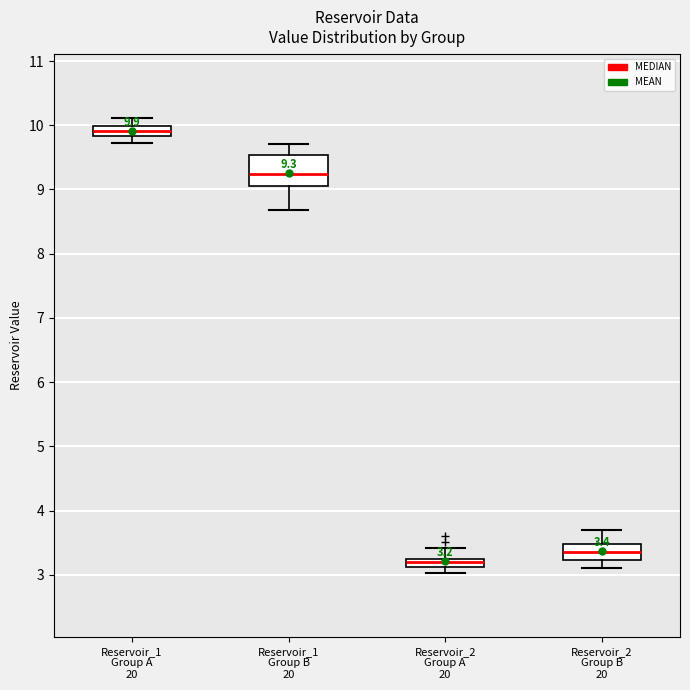

Which box is the tallest, from its lower edge to its upper edge?

Reservoir_1 Group B 20